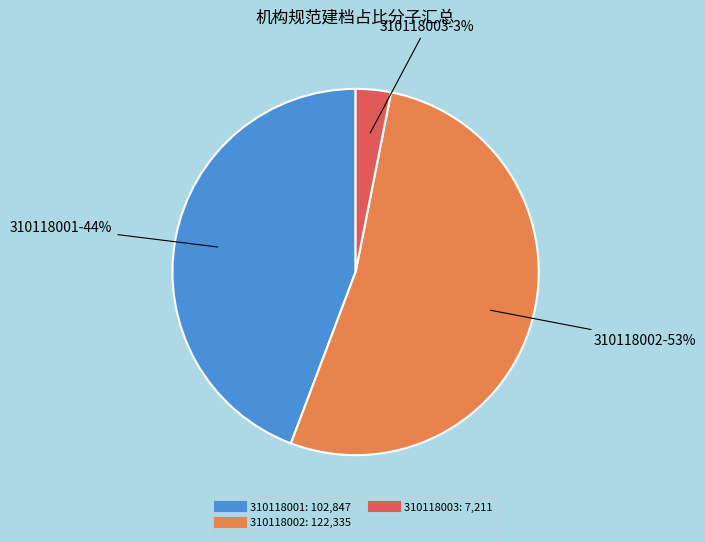

To the nearest percent, what is the average slice percentage?

33%